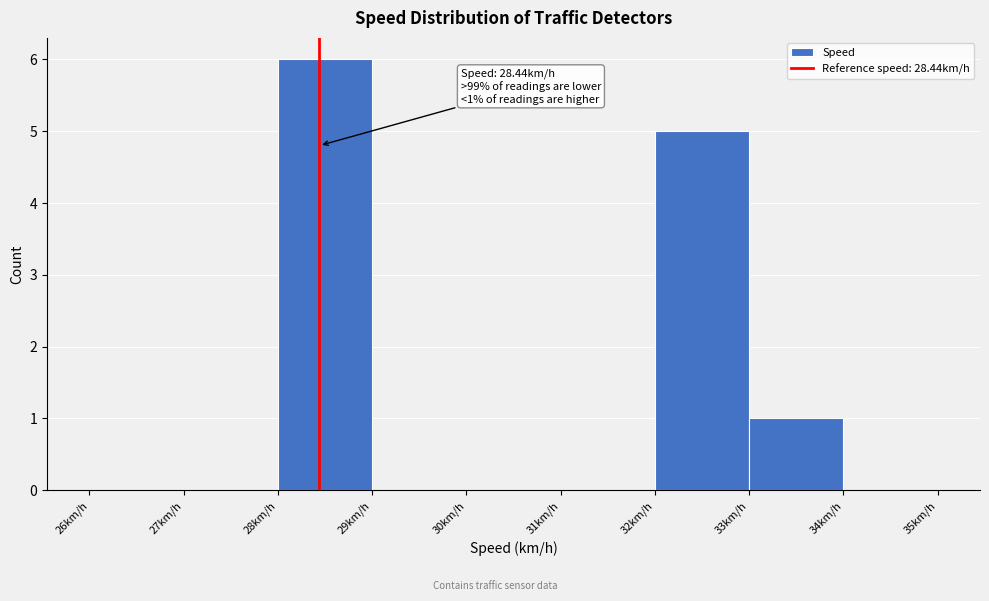

Which range on the x-axis has the tallest bar?

28 to 29